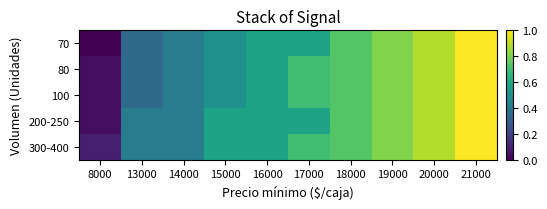

At how many categories does at least one series exceed 298?

4